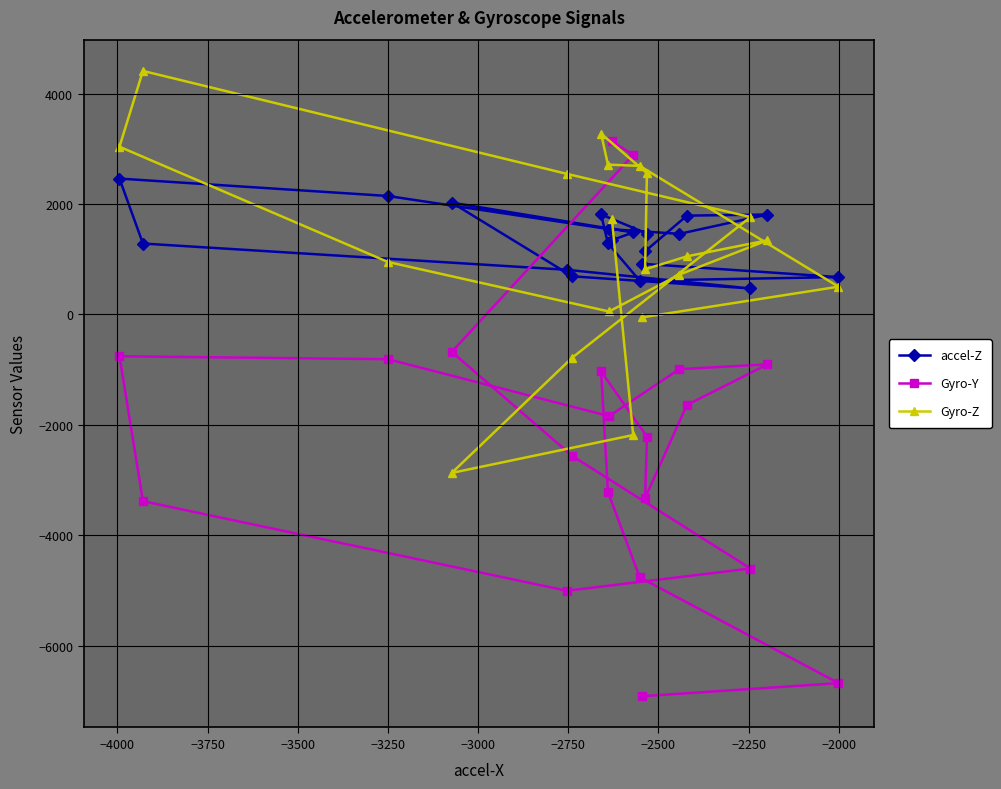

At how many categories does at least one series exceed -4147?

20